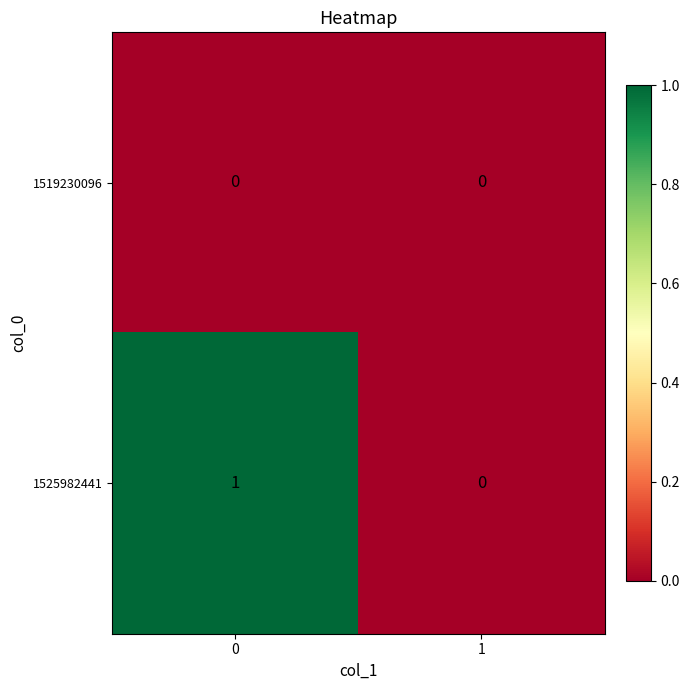

Which series has the largest total across all categories?

1525982441